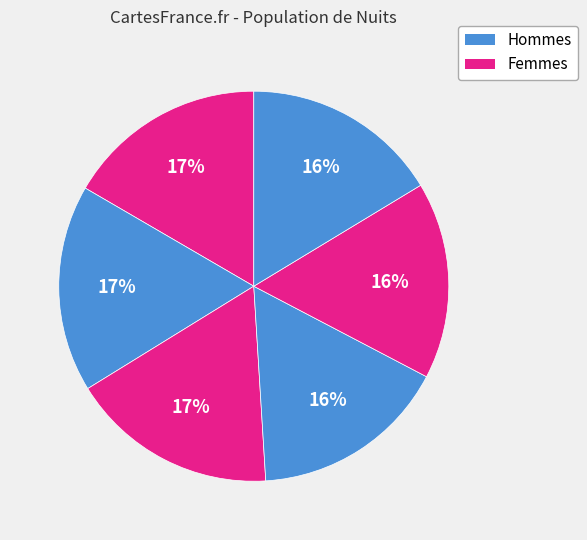

Count the number of slices in the pie.

6